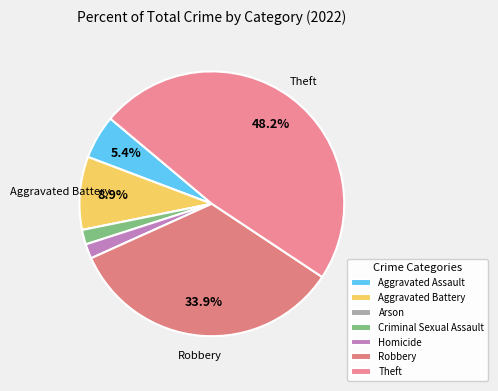

How much of the chart is everything except Arson?

100.0%